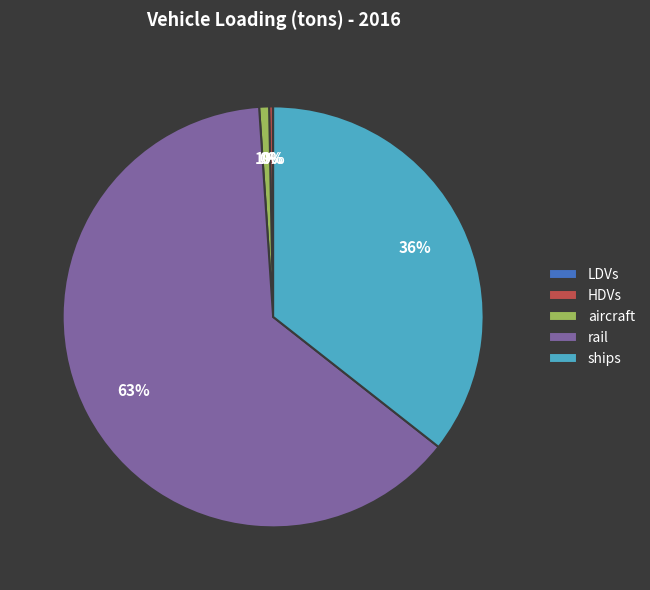

True or false: ships accounts for 25% of the total.

False